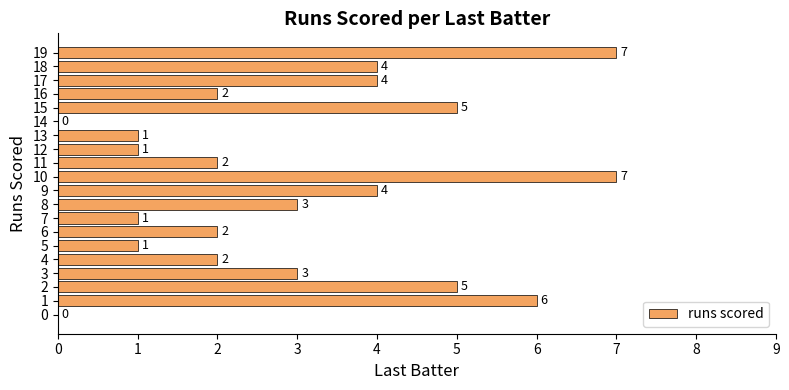

What is the greatest value displayed?

7